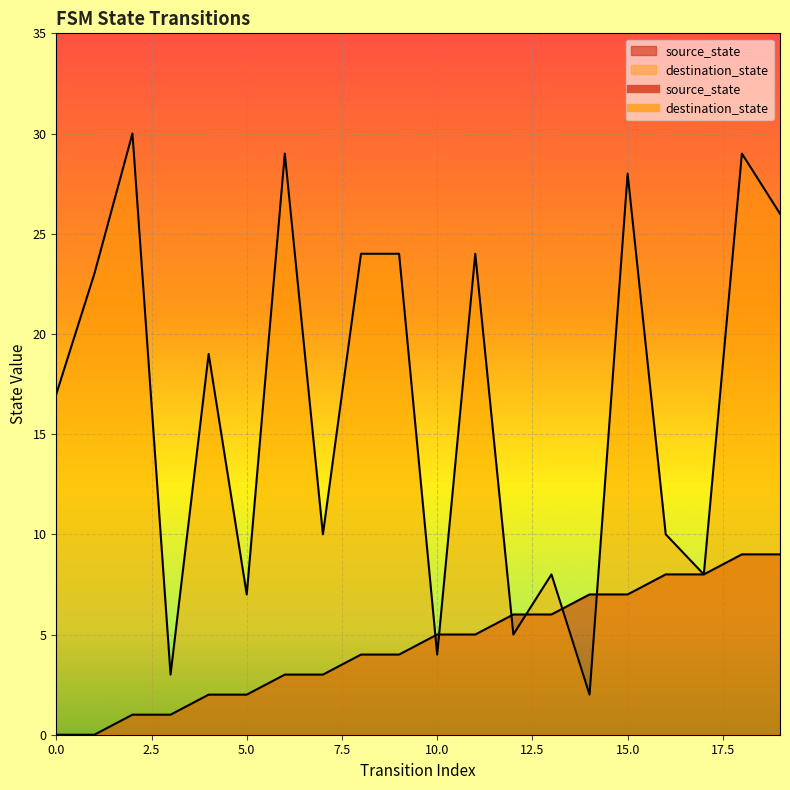

In destination_state, how many points are higher than both neighbors (excluding endpoints)?

7